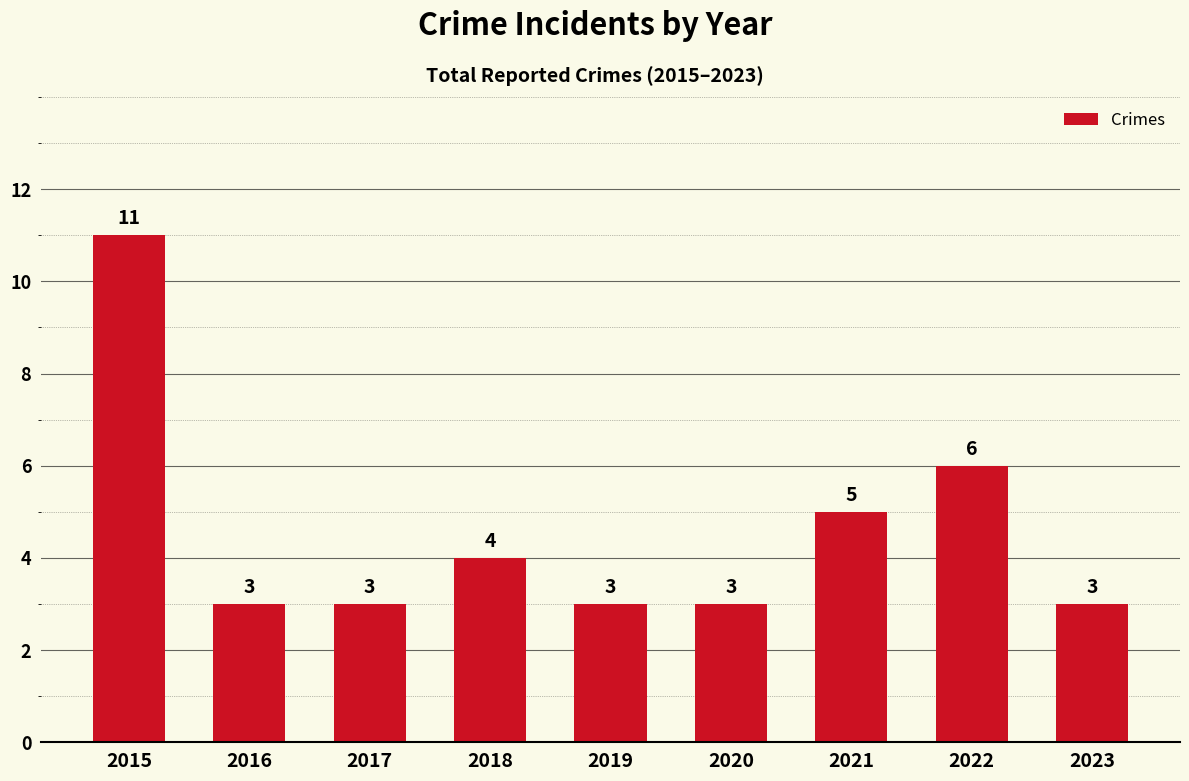

Is it true that the value at 2017 is 1?

False